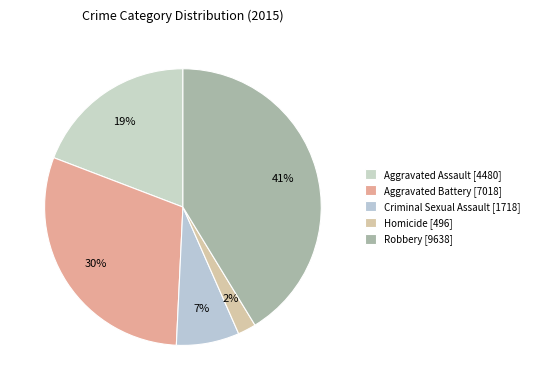

How many slices are in this pie chart?

5